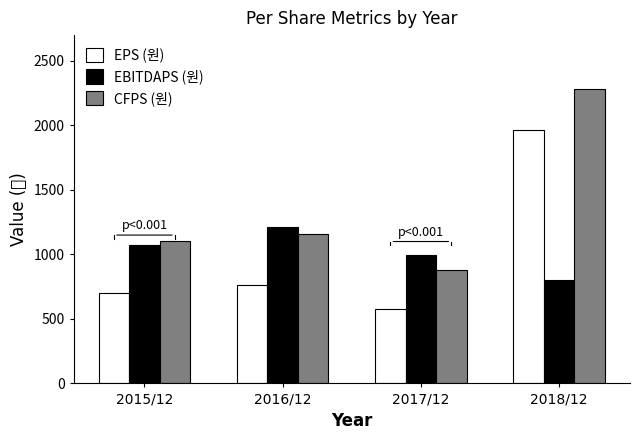

True or false: EBITDAPS (원) has a value of 1216 at 2016/12.

True